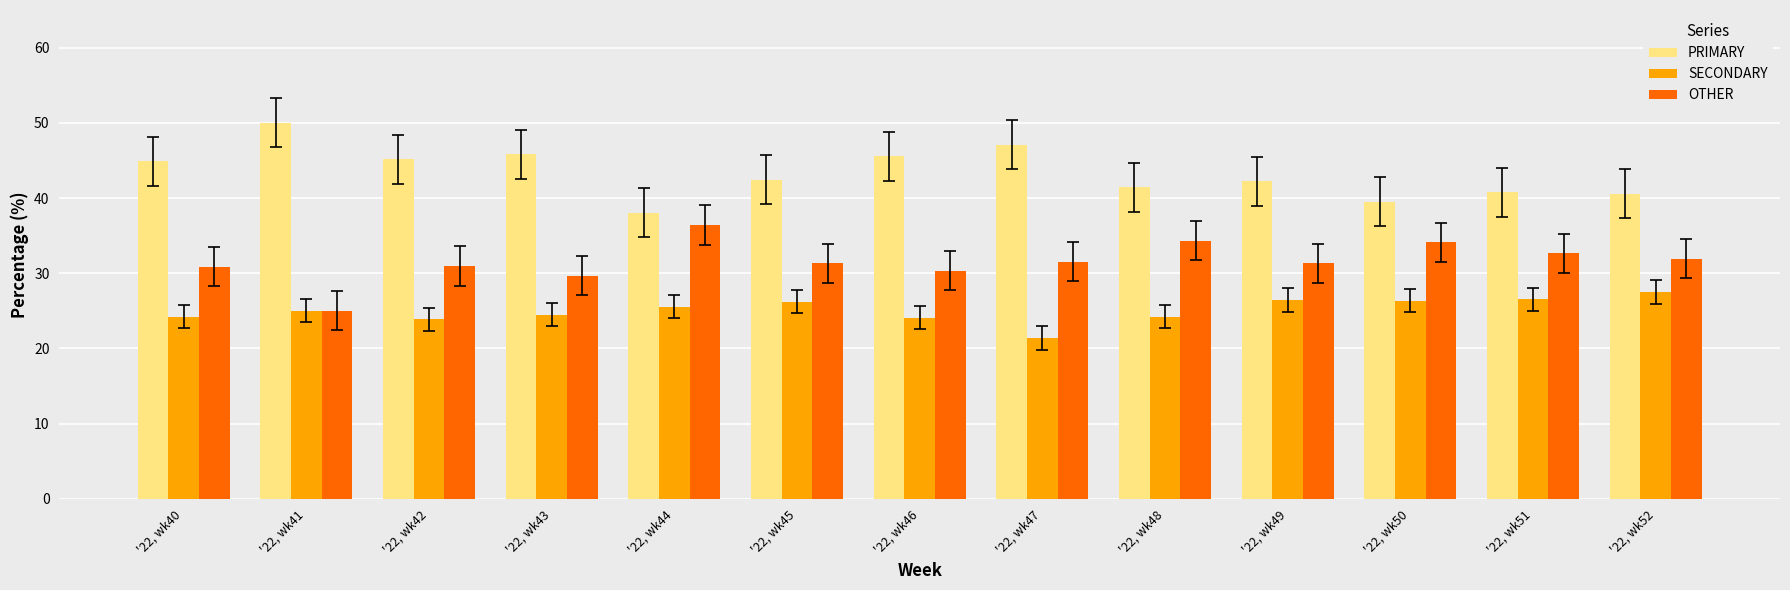

What is the difference between the highest and lowest values at '22, wk52?

13.0